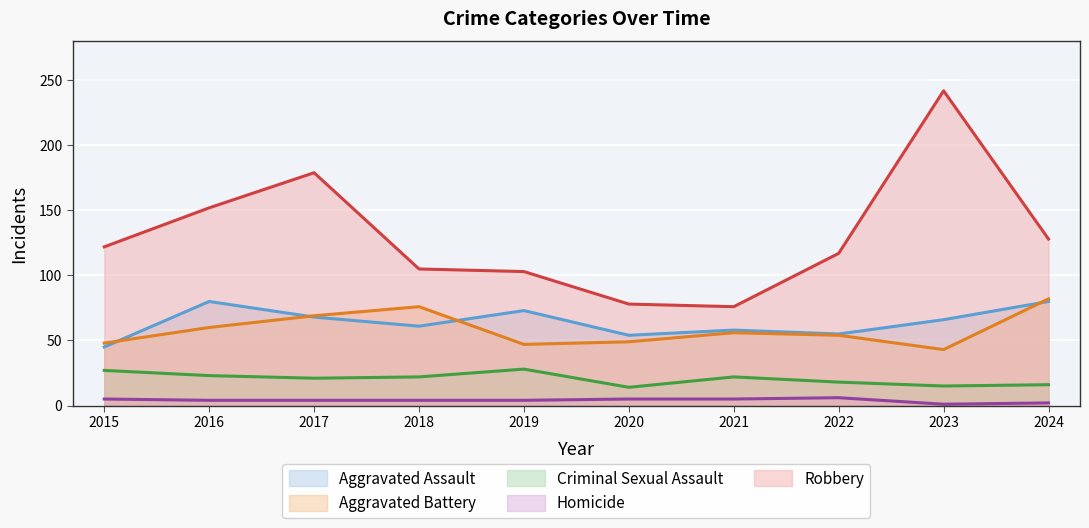

True or false: Criminal Sexual Assault and Aggravated Battery cross at least once.

False